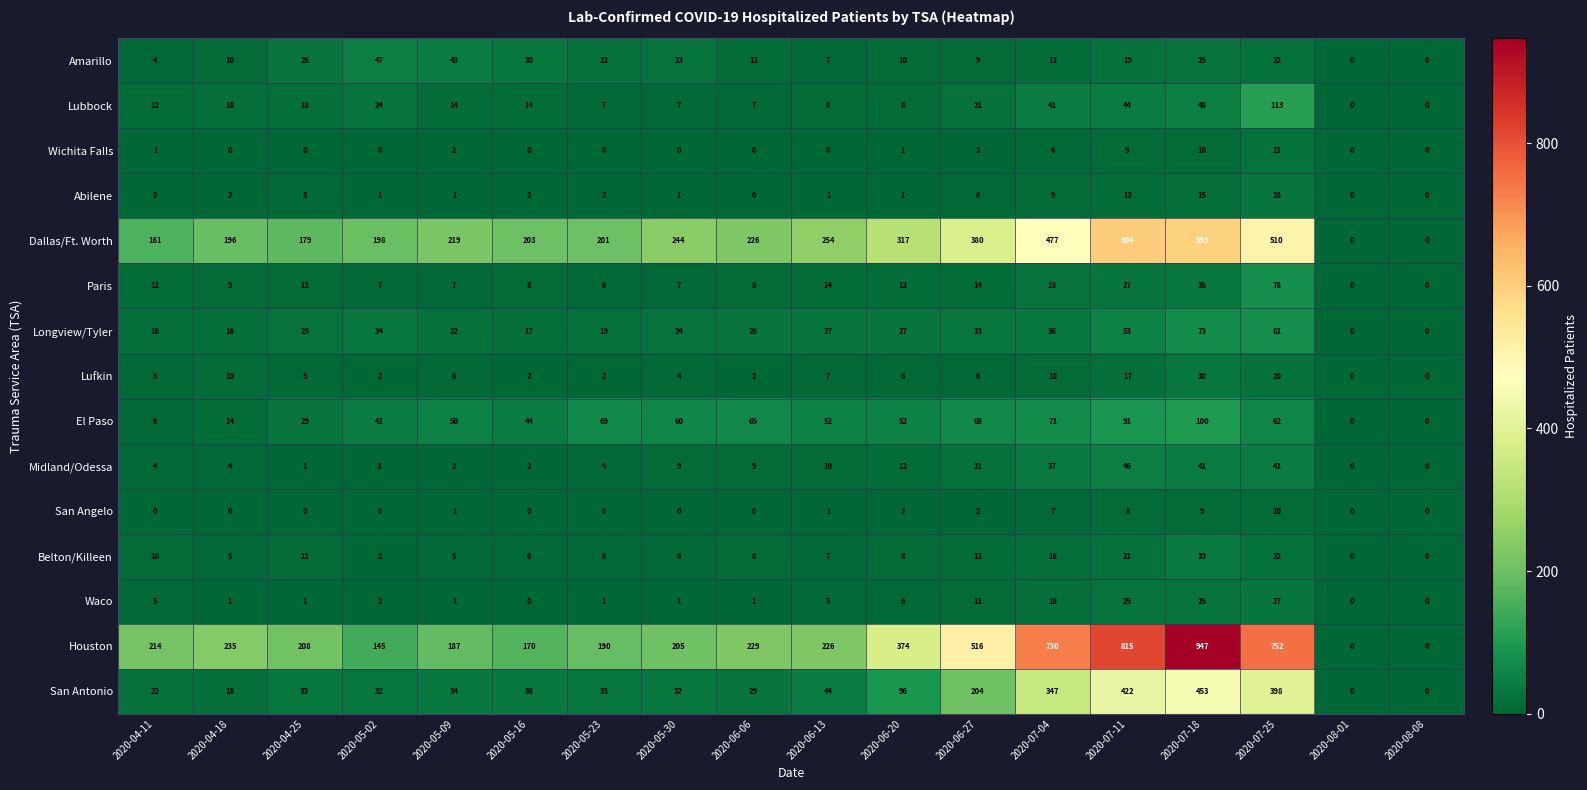

What is the total value across all series at 2020-07-04?

1841